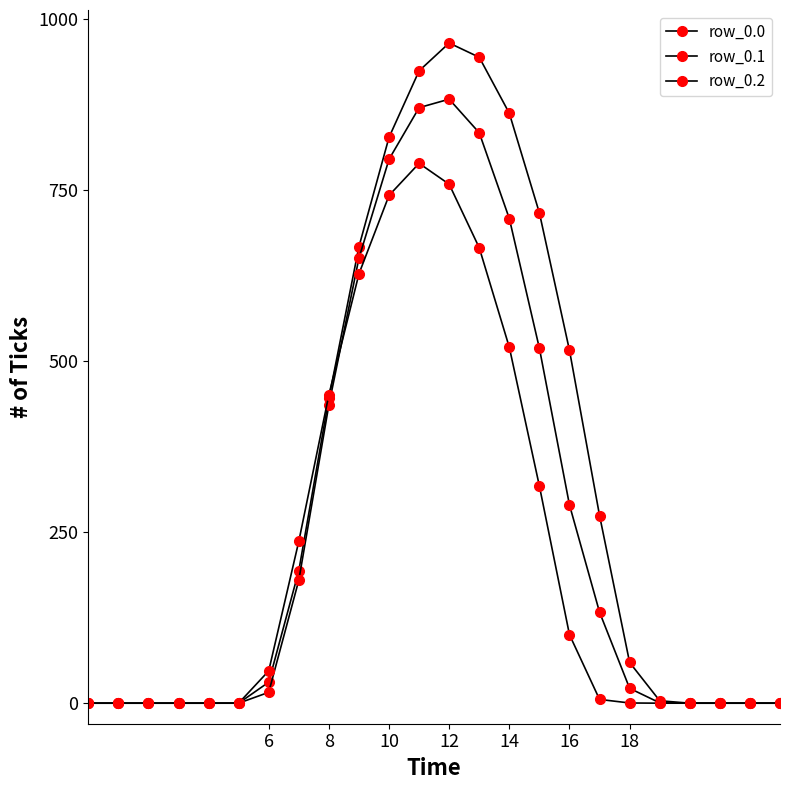

True or false: row_0.2 and row_0.1 cross at least once.

True